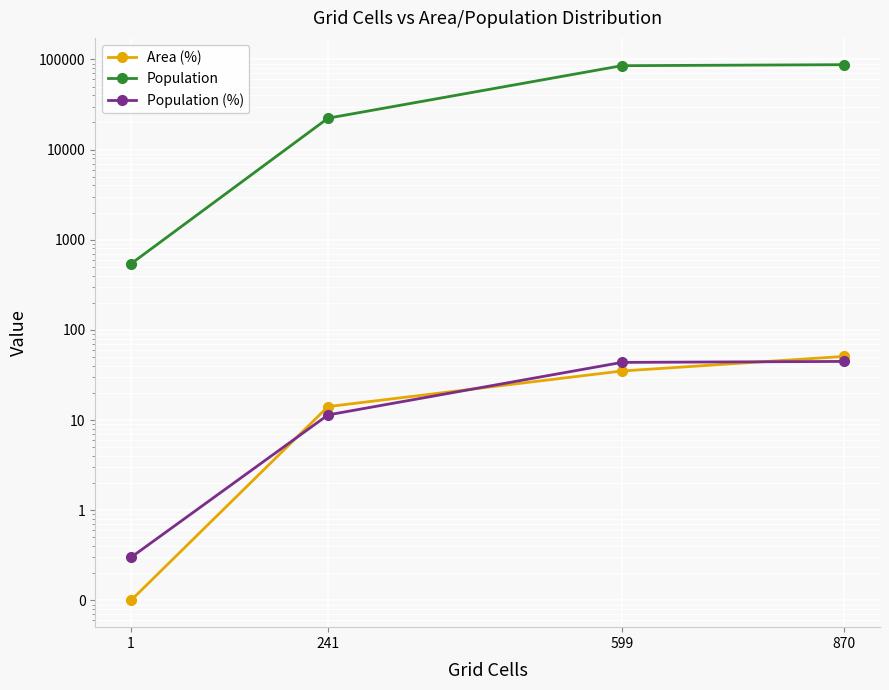

Which series has the largest total across all categories?

Population